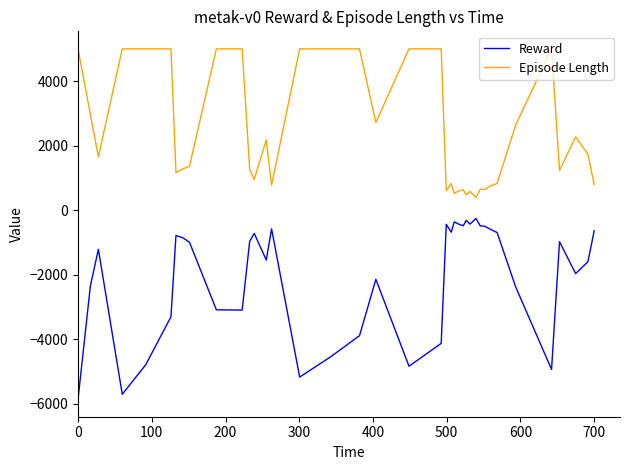

How many lines are shown in the chart?

2